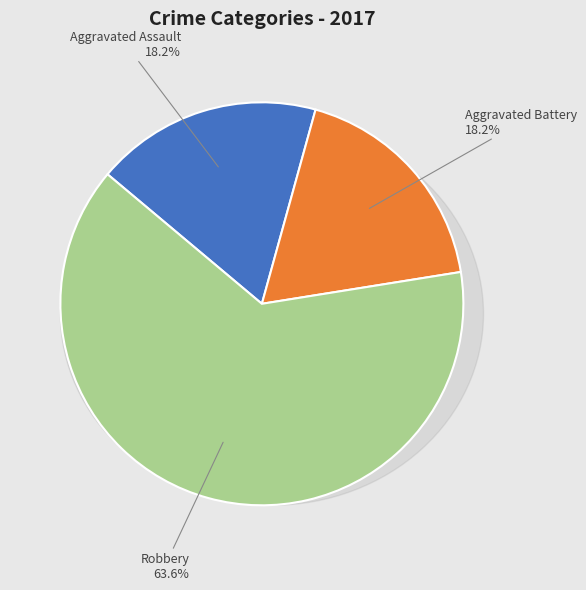

To the nearest percent, what portion does Aggravated Assault represent?

18%